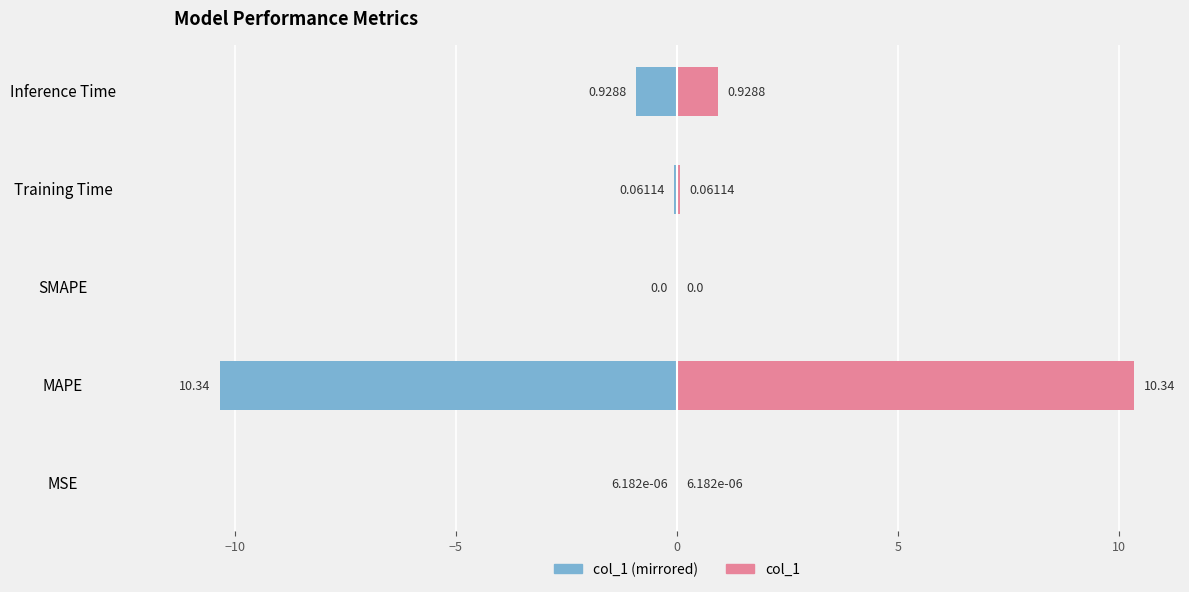

At MSE, list the series in order from smallest to largest.

col_1 (left), col_1